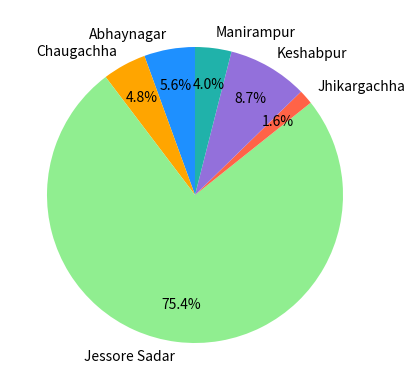

Rank the categories by value from highest to lowest.

Jessore Sadar, Keshabpur, Abhaynagar, Chaugachha, Manirampur, Jhikargachha